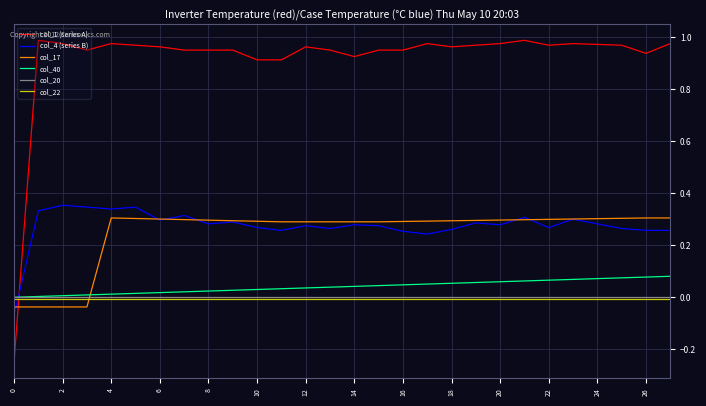

What are all the series names shown in the legend?

col_1 (series A), col_4 (series B), col_17, col_40, col_20, col_22